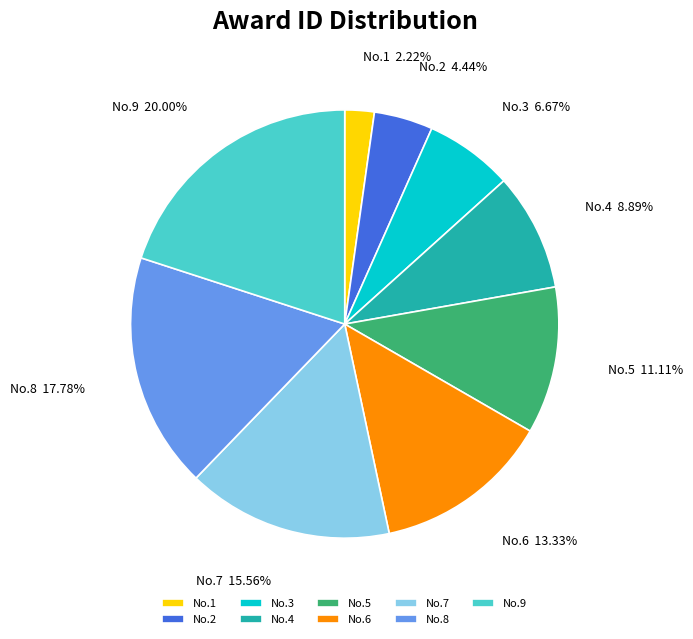

Which has a higher value, No.6 or No.7?

No.7